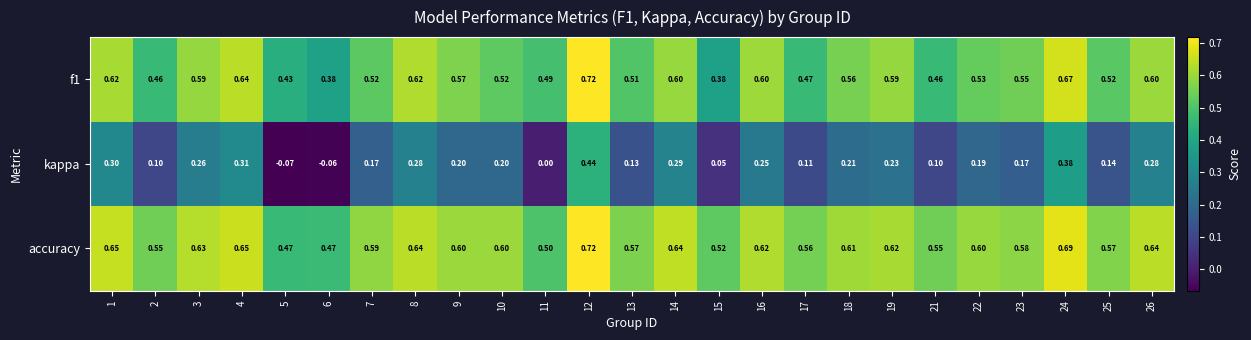

Which series has the largest range (max minus min)?

kappa